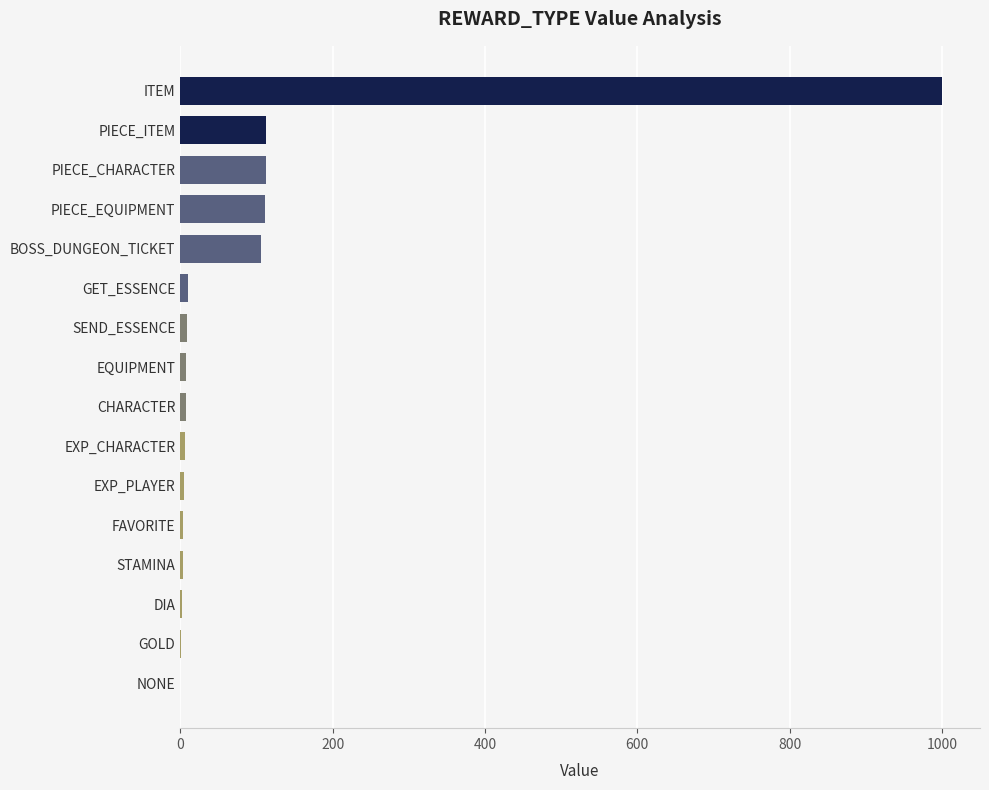

What is the maximum value shown in the chart?

1000